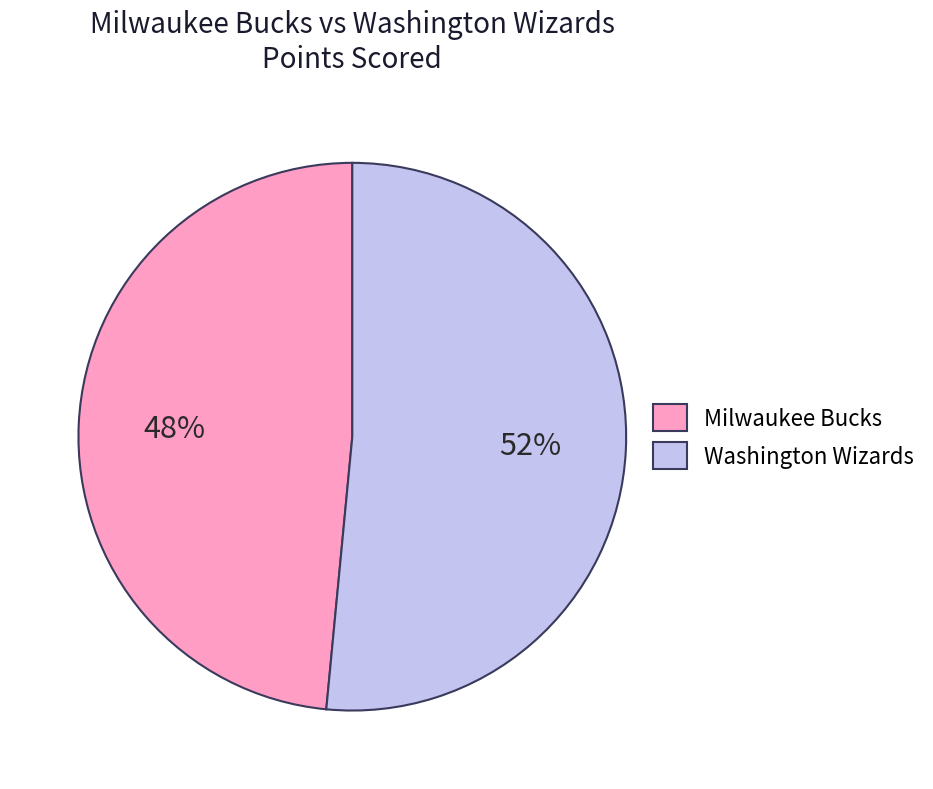

To the nearest percent, what percentage of the pie is Washington Wizards?

52%